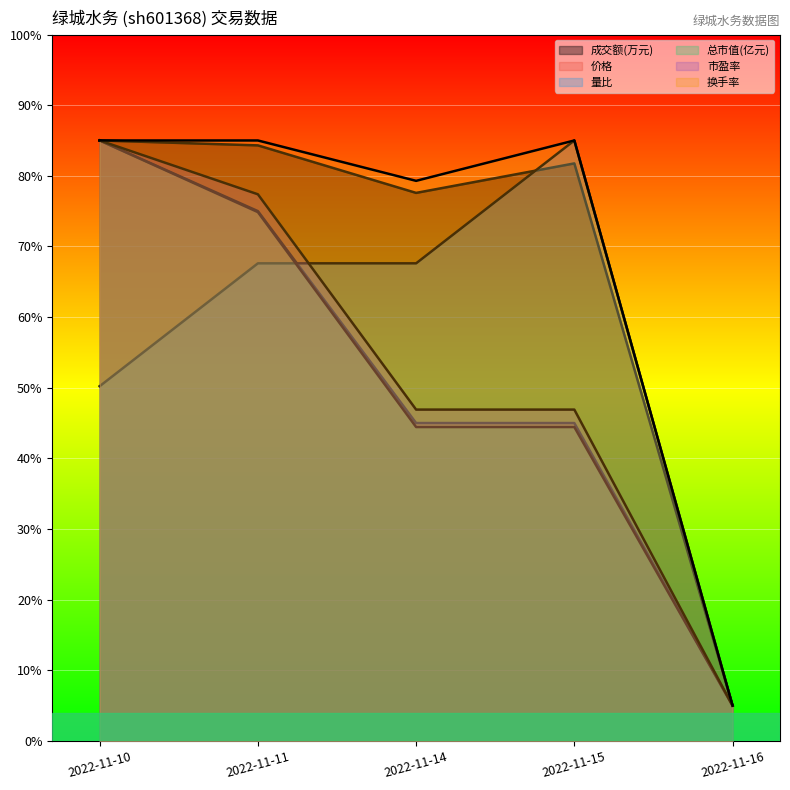

At 2022-11-14, list the series in order from smallest to largest.

总市值(亿元), 价格, 市盈率, 量比, 成交额(万元), 换手率